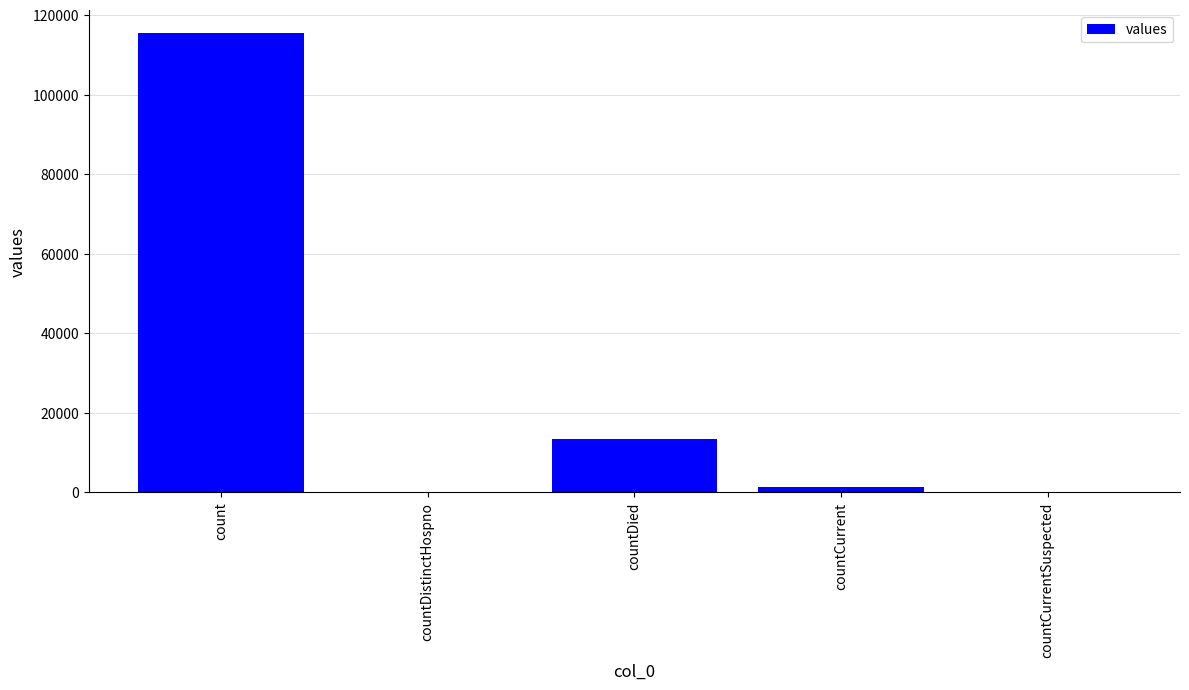

What is the change in value from count to countCurrent?

-113996